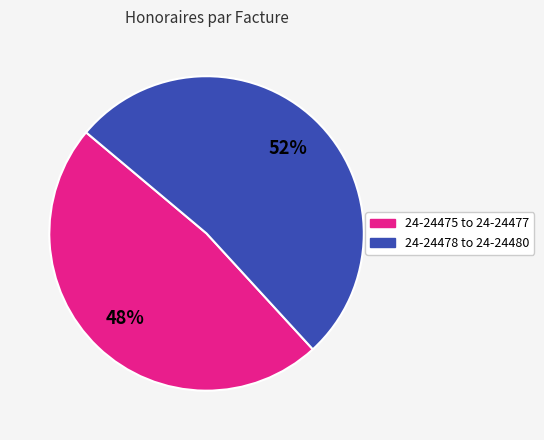

To the nearest percent, what is the difference between the largest and smallest slice percentages?

4%